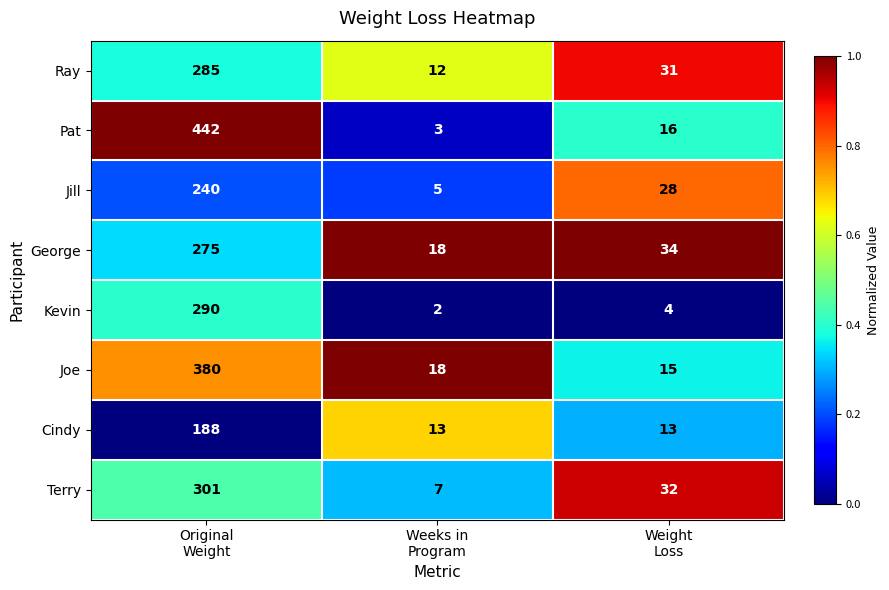

What is the average value of the Ray series?

109